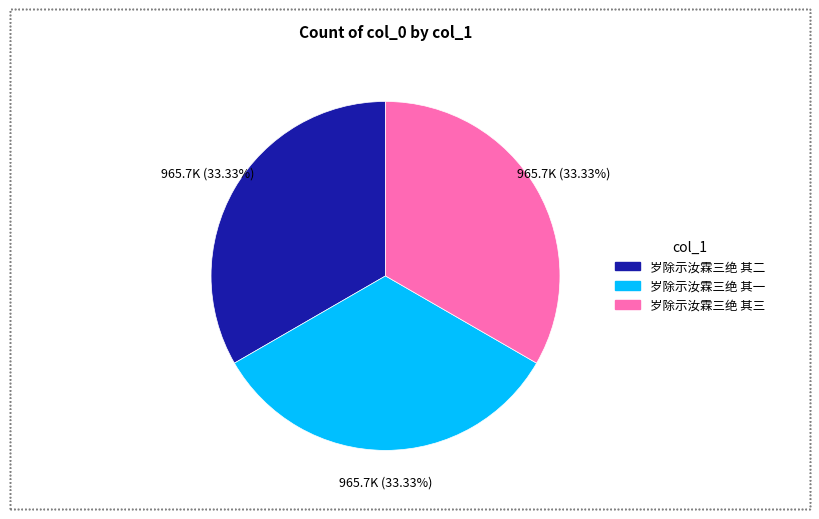

To the nearest percent, what portion does 岁除示汝霖三绝 其三 represent?

33%